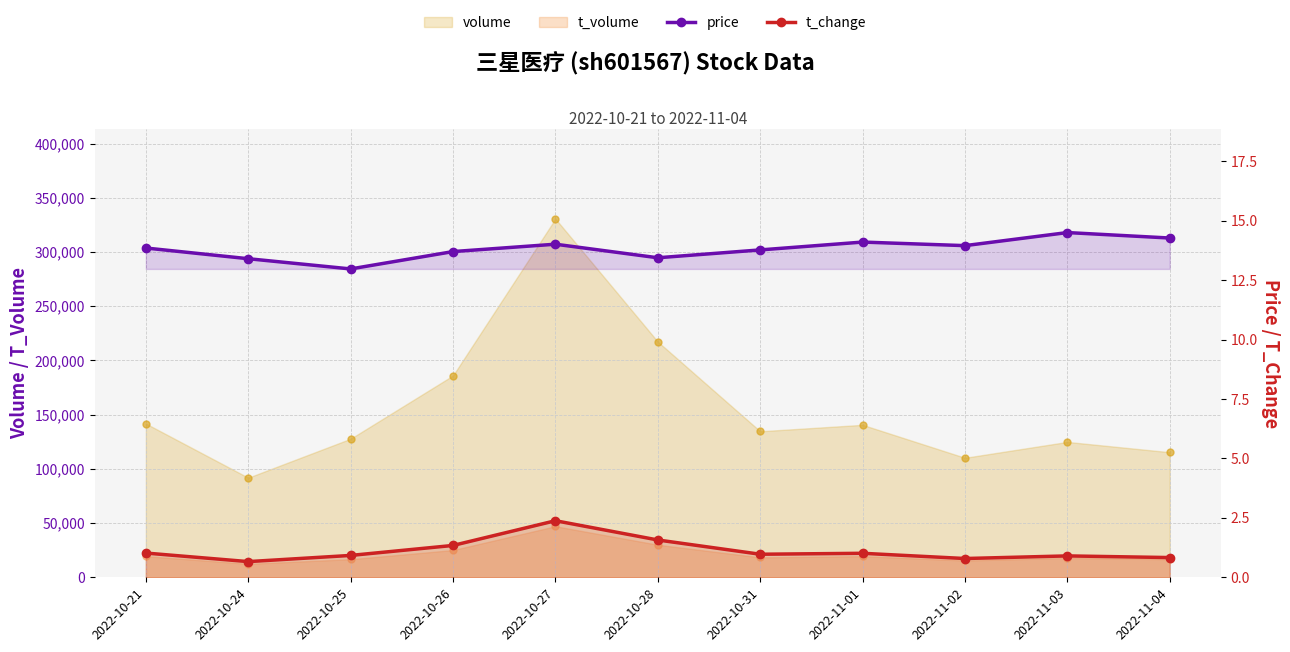

What is the label of the 5th point from the right?

2022-10-31